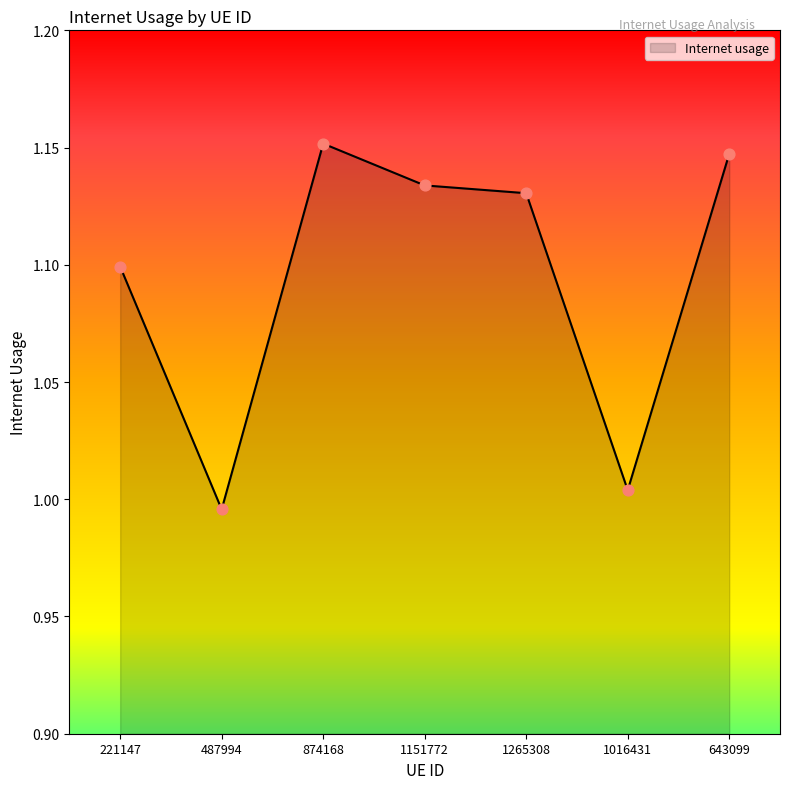

What is the change in value from 487994 to 1151772?

+0.1